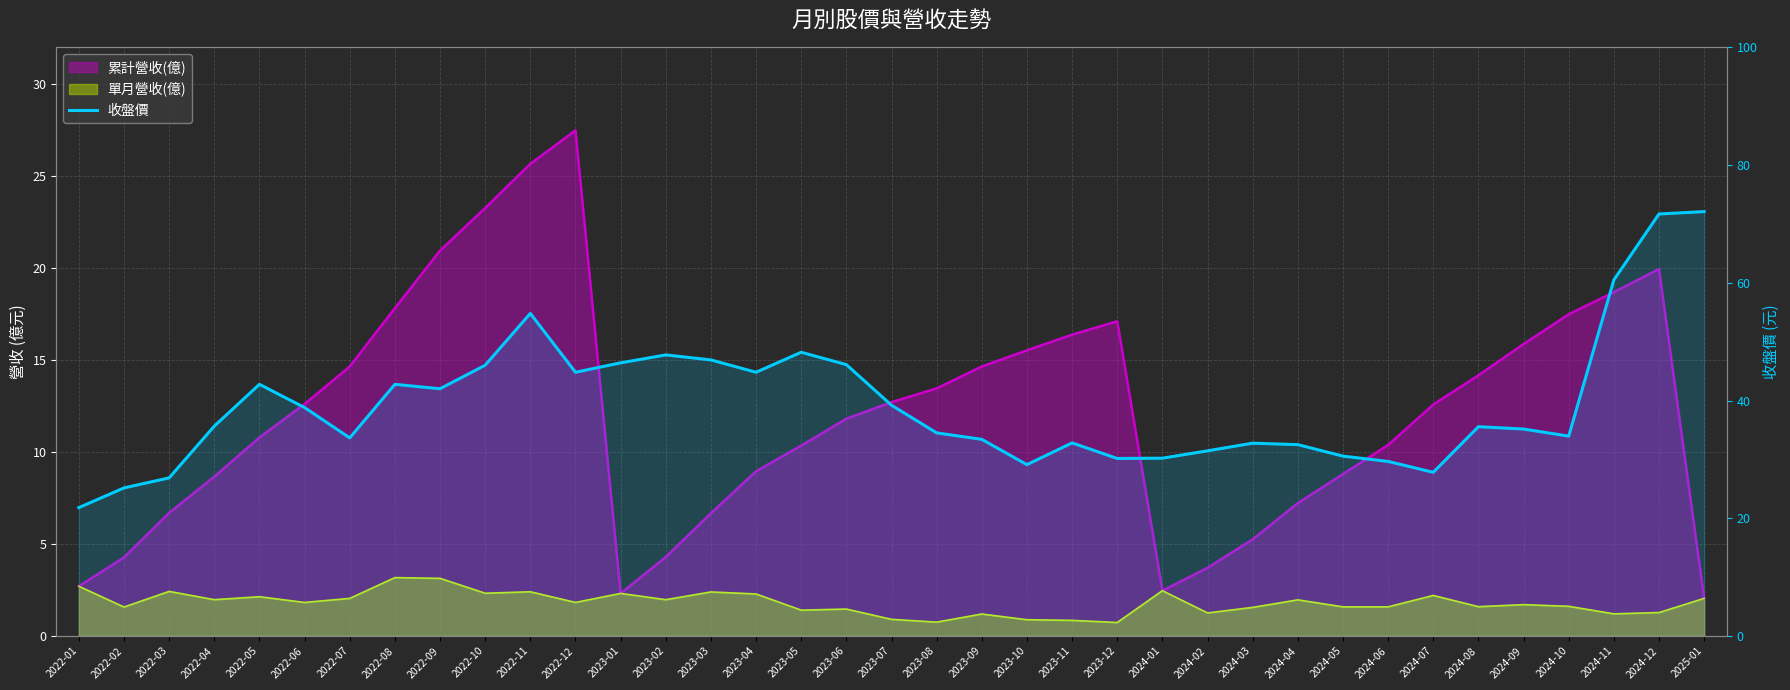

What is the difference between the values at 2022-09 and 2022-01?

20.2